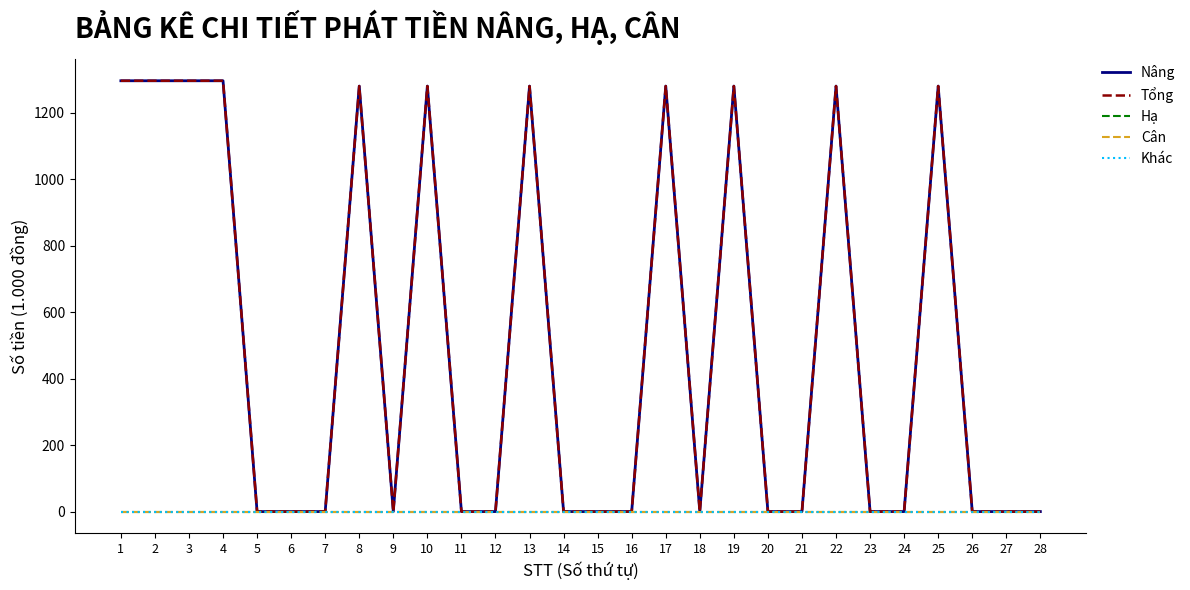

What is the value of the Tổng point at the 4th from the left?

1296